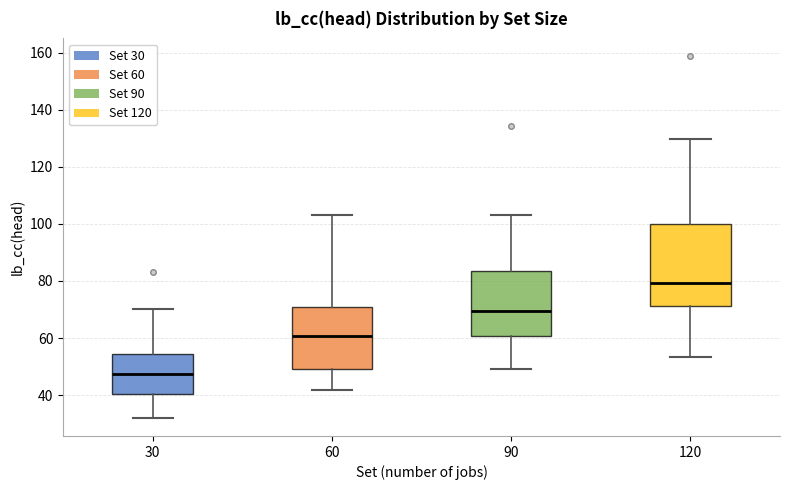

Reading left to right, read every box against the y-axis: the position of its median line, the range the box covers, and the ends of its whiskers. The values are not printed on the chart, so give them approximately, as read against the axis.

30: median 48, box 40 to 54, whiskers 32 to 70
60: median 60, box 50 to 70, whiskers 42 to 104
90: median 70, box 60 to 84, whiskers 50 to 104
120: median 80, box 72 to 100, whiskers 54 to 130